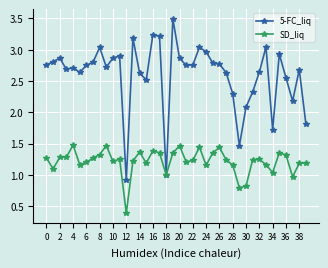

In SD_liq, how many points are higher than both neighbors (excluding endpoints)?

10